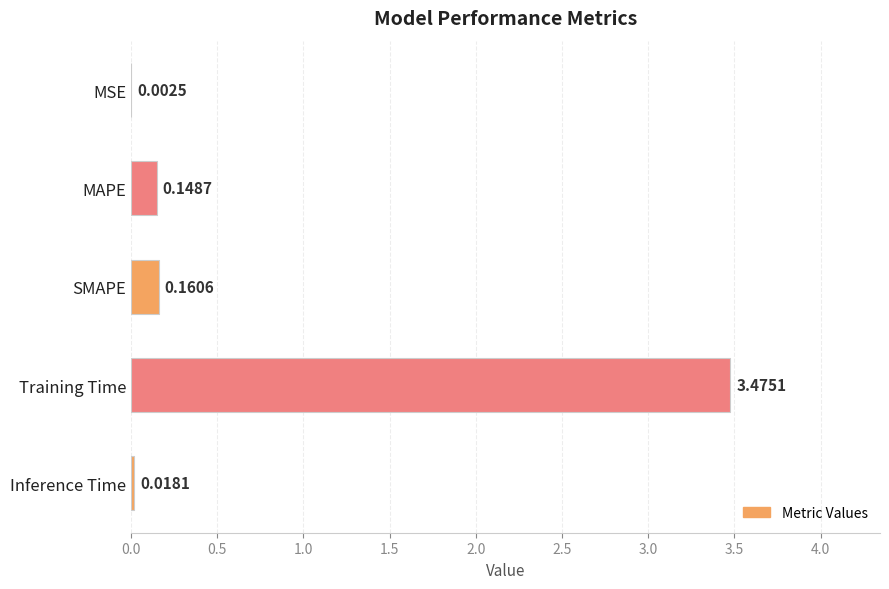

Where is the data nearest to the value 1?

SMAPE